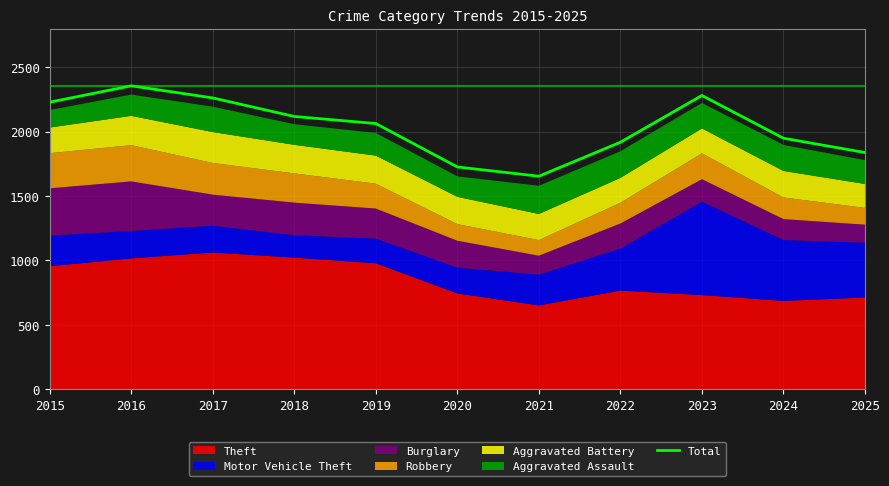

How many lines are shown in the chart?

1